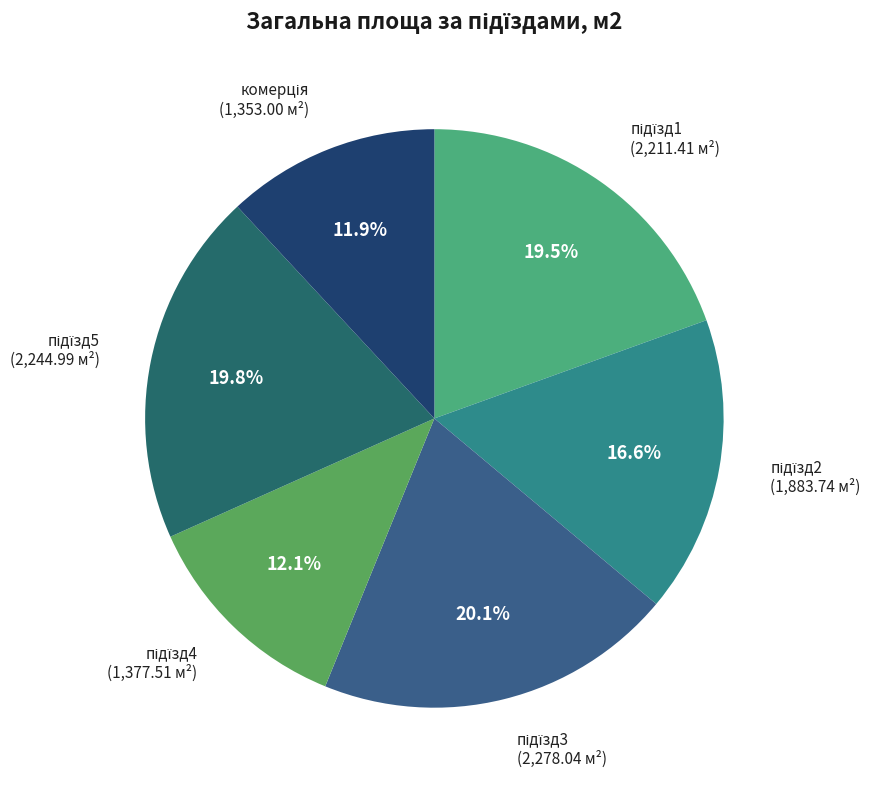

Is there a majority slice in this chart?

No